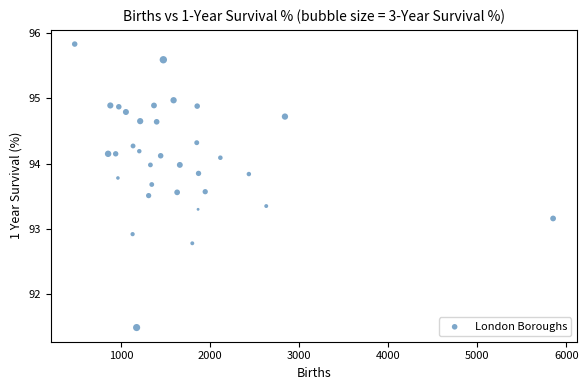

What Y value in the scatter plot is closest to 93?

92.9